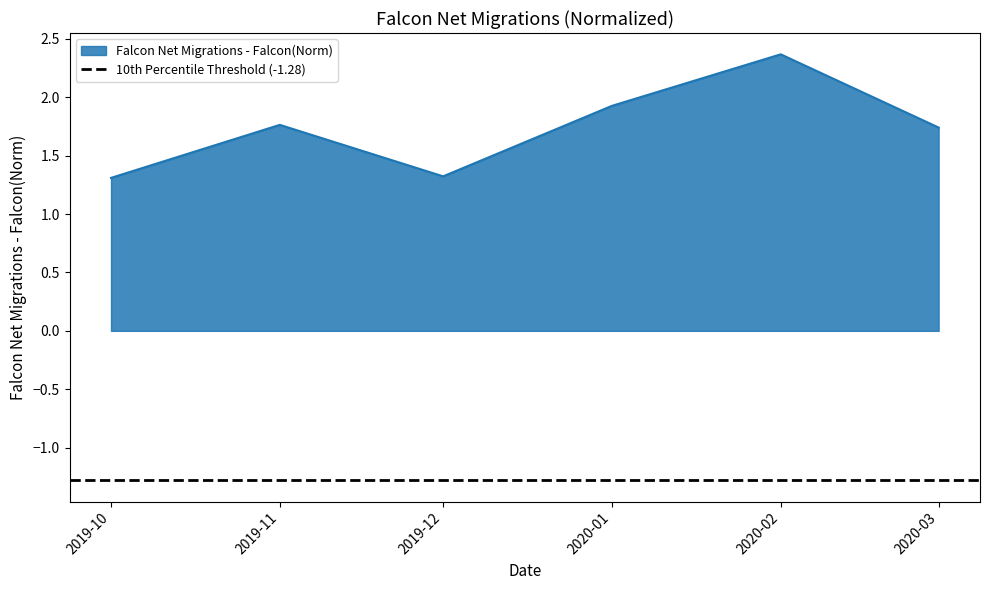

True or false: Falcon Net Migrations - Falcon(Norm) has a value of 2.4 at 2020-02.

True